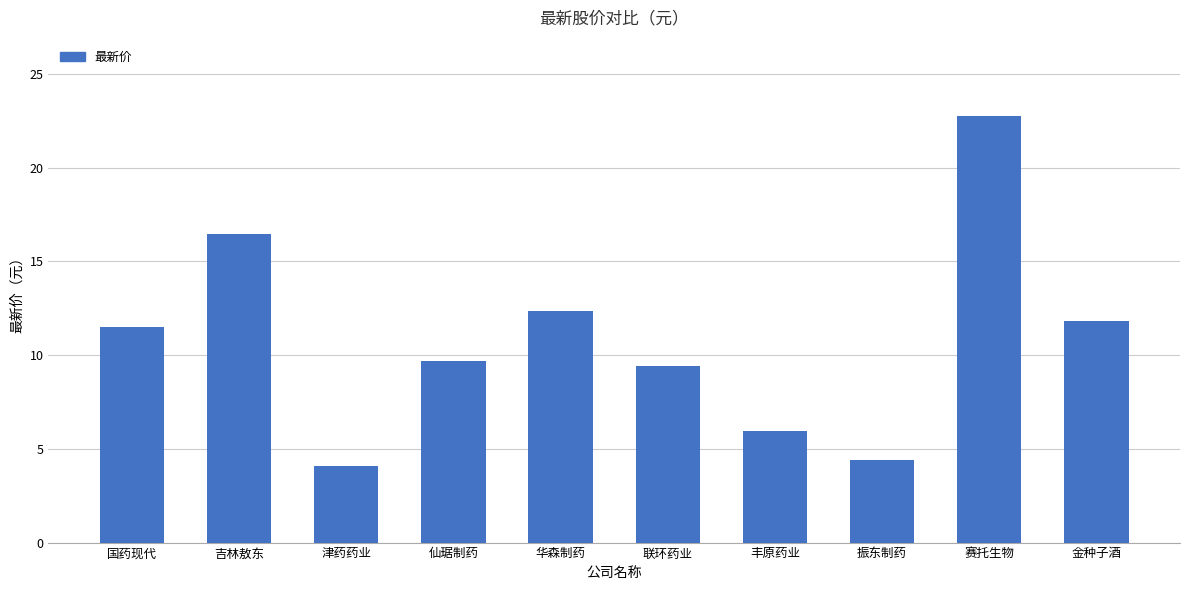

At which label does the data first exceed 11?

国药现代